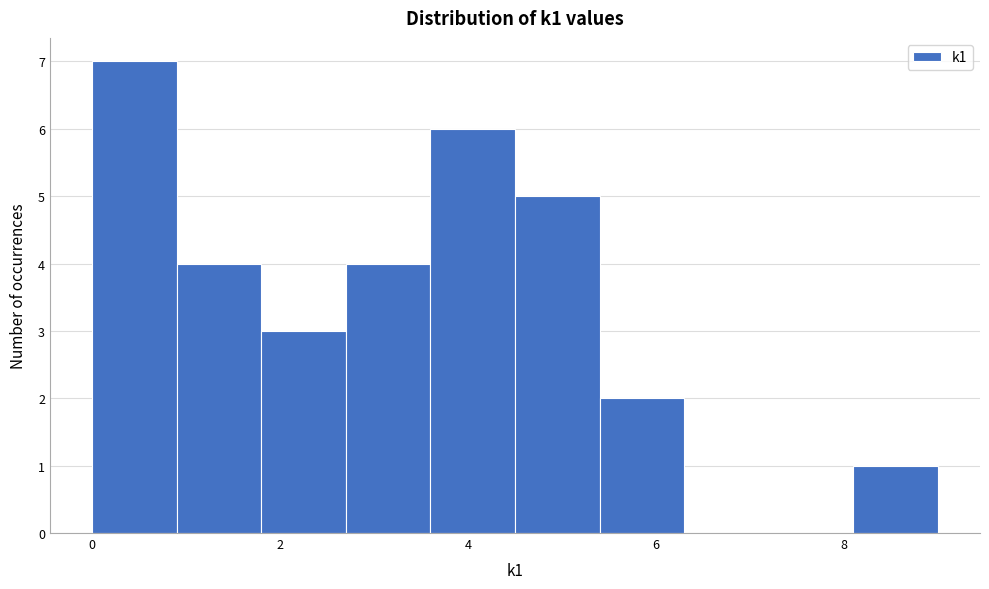

What is the height of the bar covering 8.1 to 9.0 on the x-axis? Neither the bar edges nor the heights are printed on the chart, so give them approximately, as read against the axes.

1